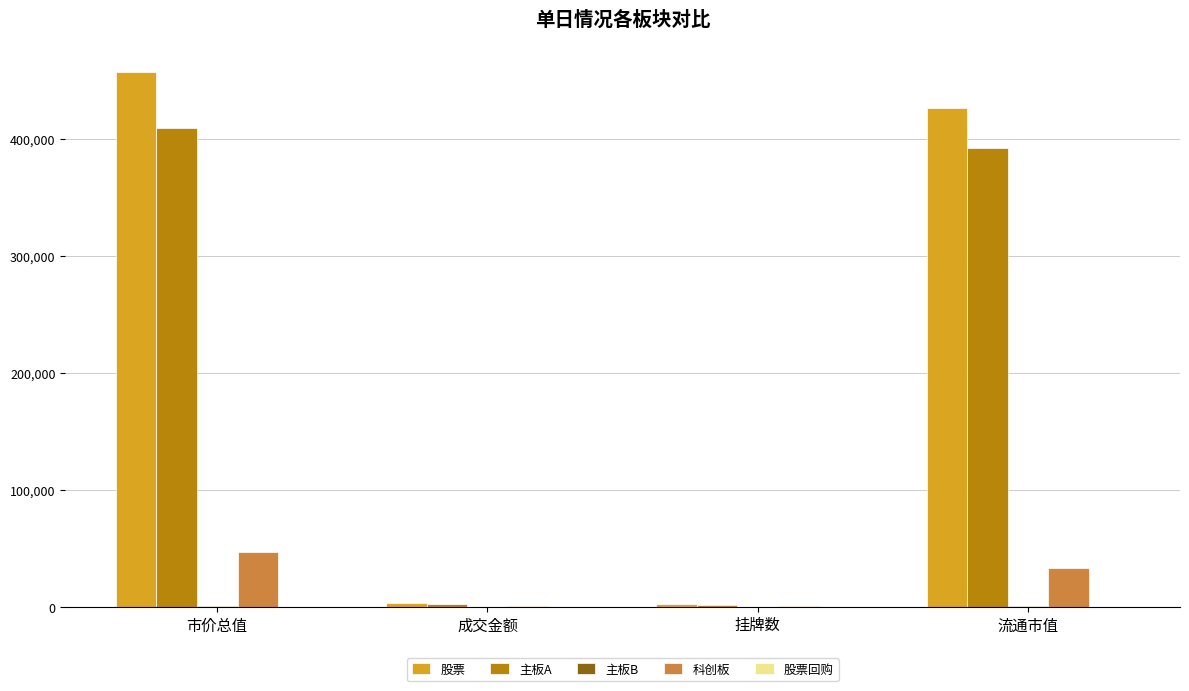

What is the sum of all 科创板 values?

81523.1